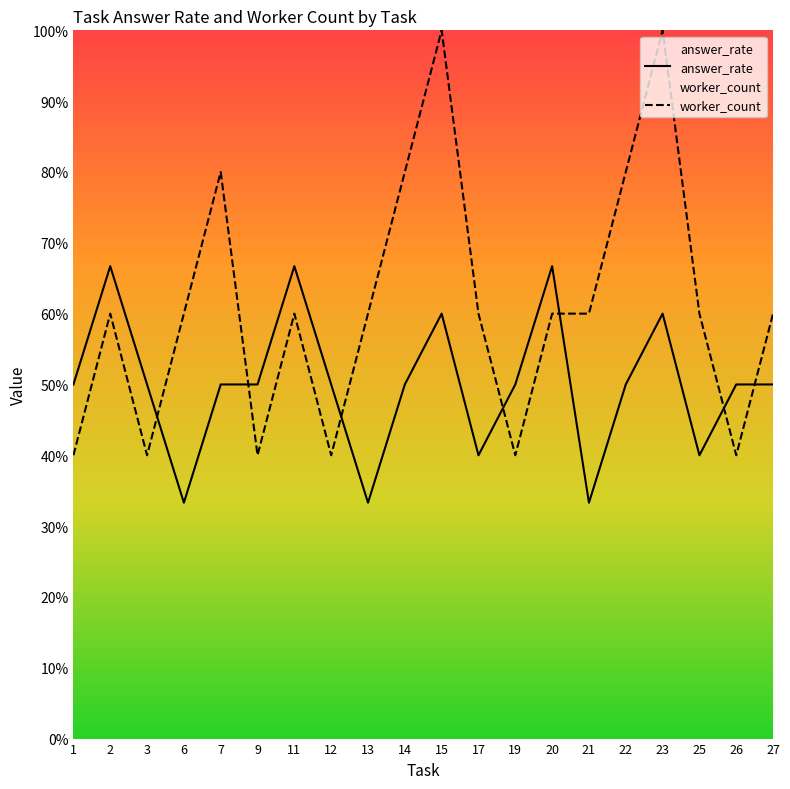

At which category is the sum across all series the highest?

15